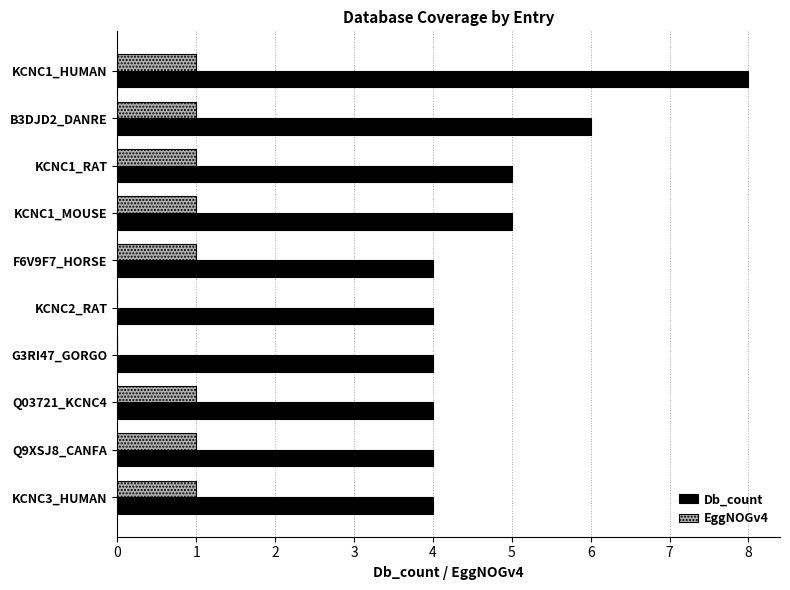

How many series are shown in this chart?

2